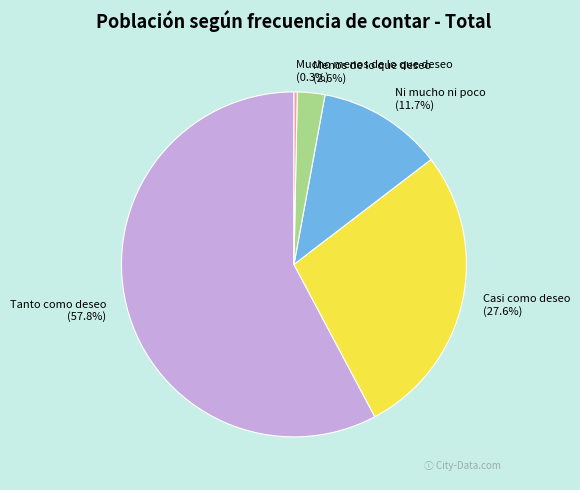

To the nearest percent, what percentage of the pie is Casi como deseo?

28%